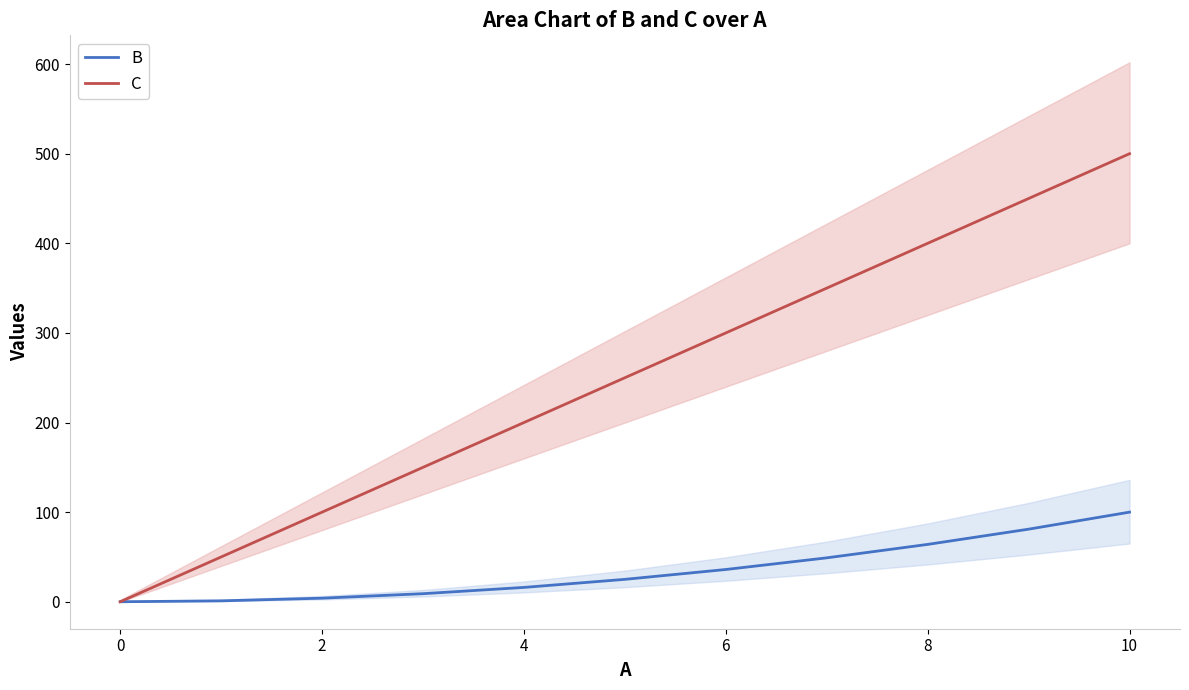

The value of C at 10 is 500. True or false?

True